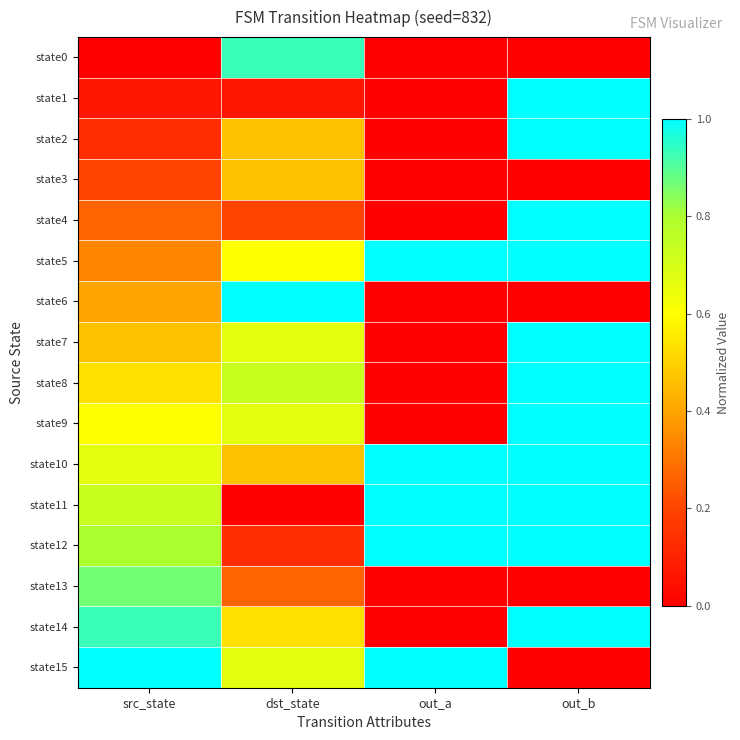

At out_b, list the series in order from smallest to largest.

state0, state3, state6, state13, state15, state1, state2, state4, state5, state7, state8, state9, state10, state11, state12, state14